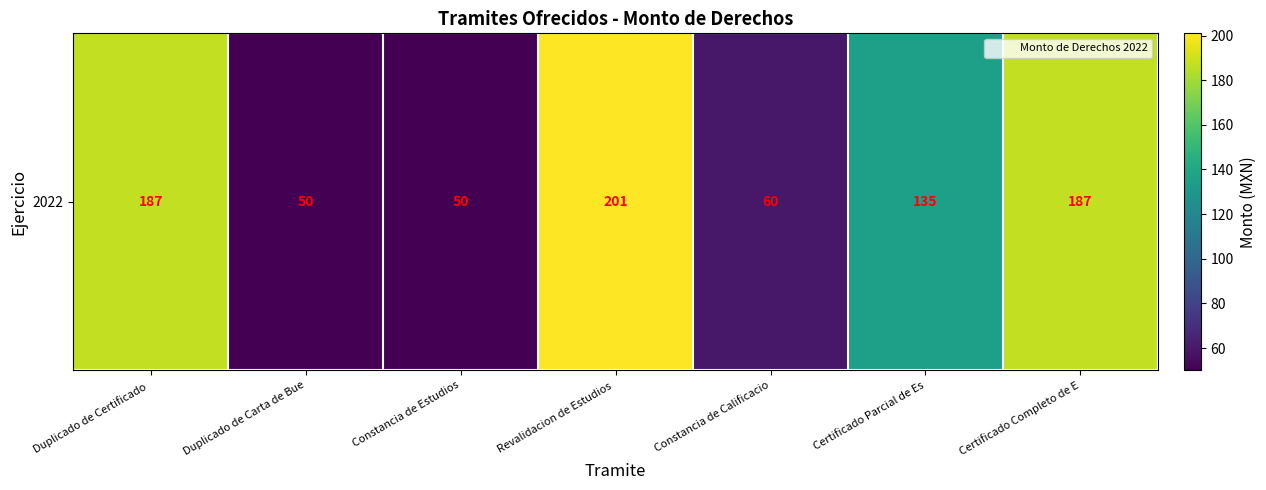

Reading left to right, list all the values displayed in this chart.

187	50	50	201	60	135	187